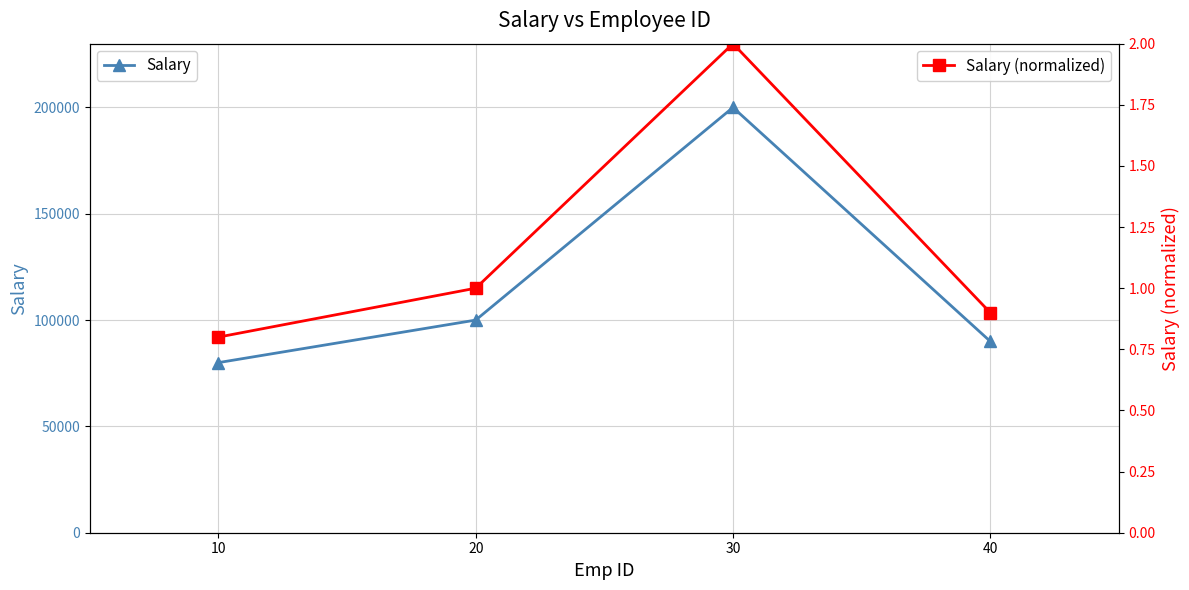

True or false: Salary and Salary (normalized) intersect in this chart.

False